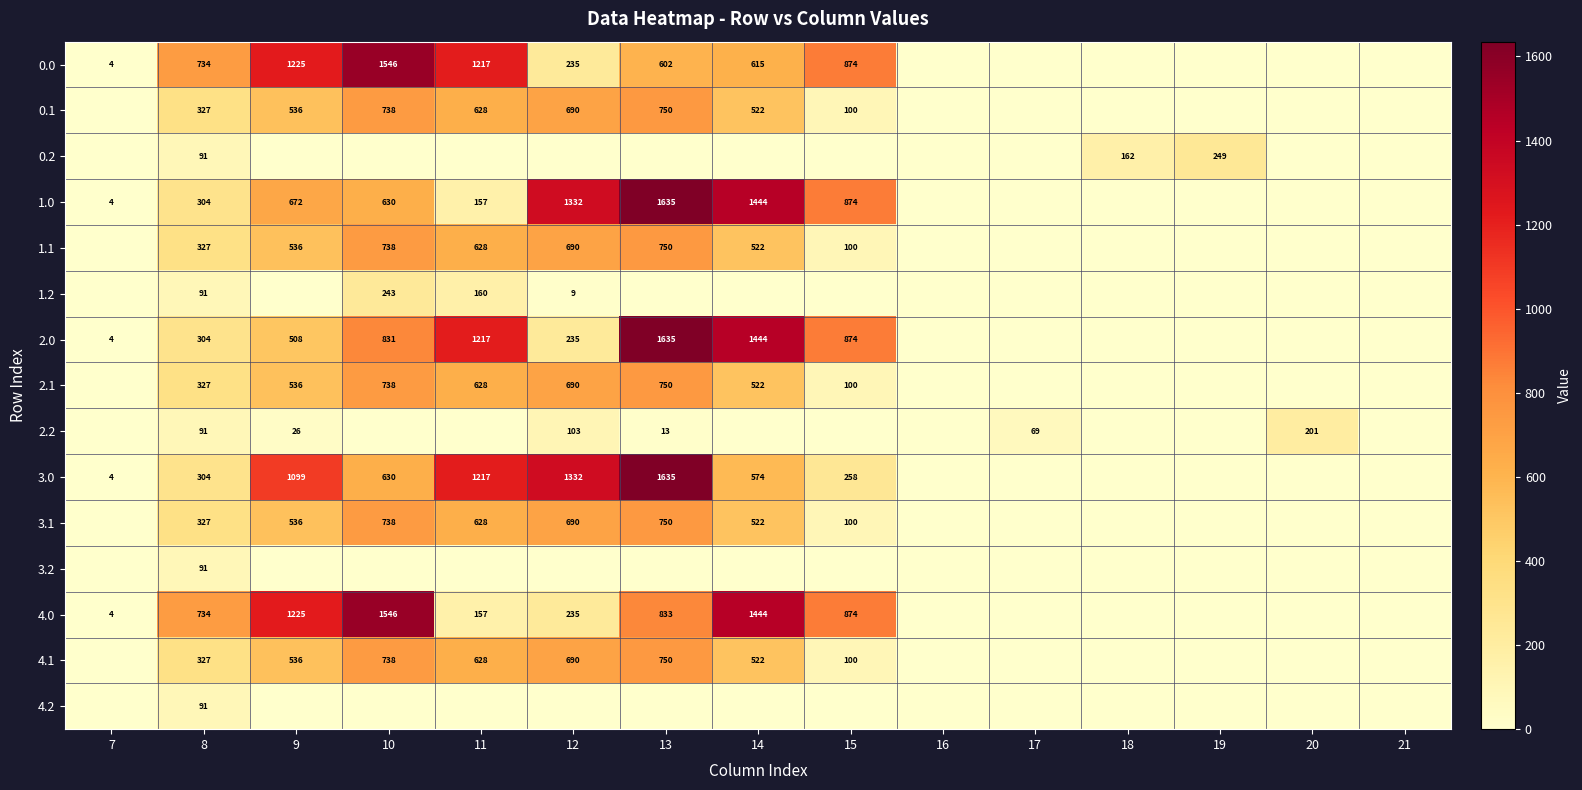

How many categories are shown in the chart?

15